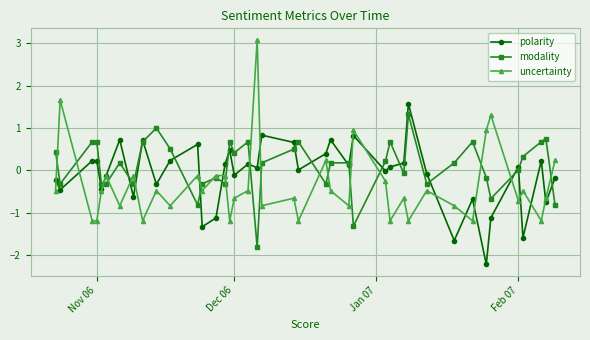

What is the value of the modality point at the 32nd from the left?

0.2